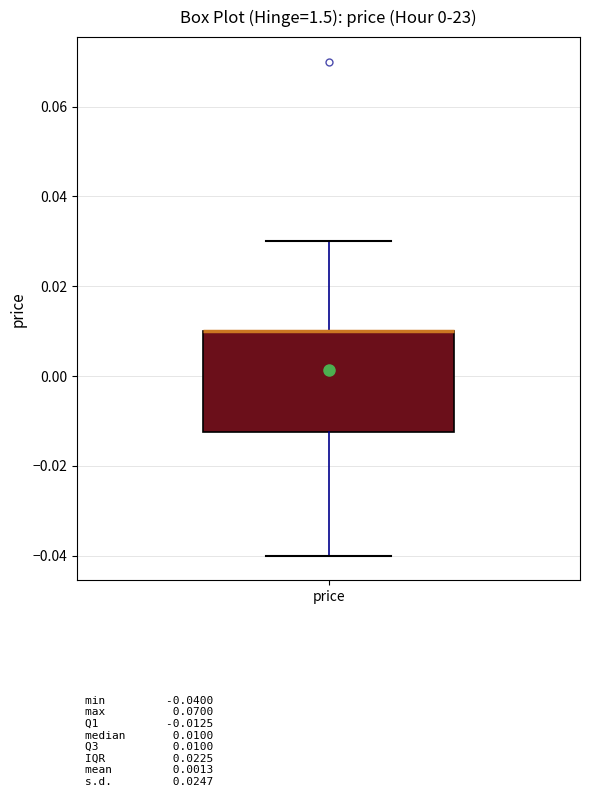

Where does the lower whisker of the box for price end on the y-axis? The values are not printed on the chart, so give them approximately, as read against the axis.

-0.040